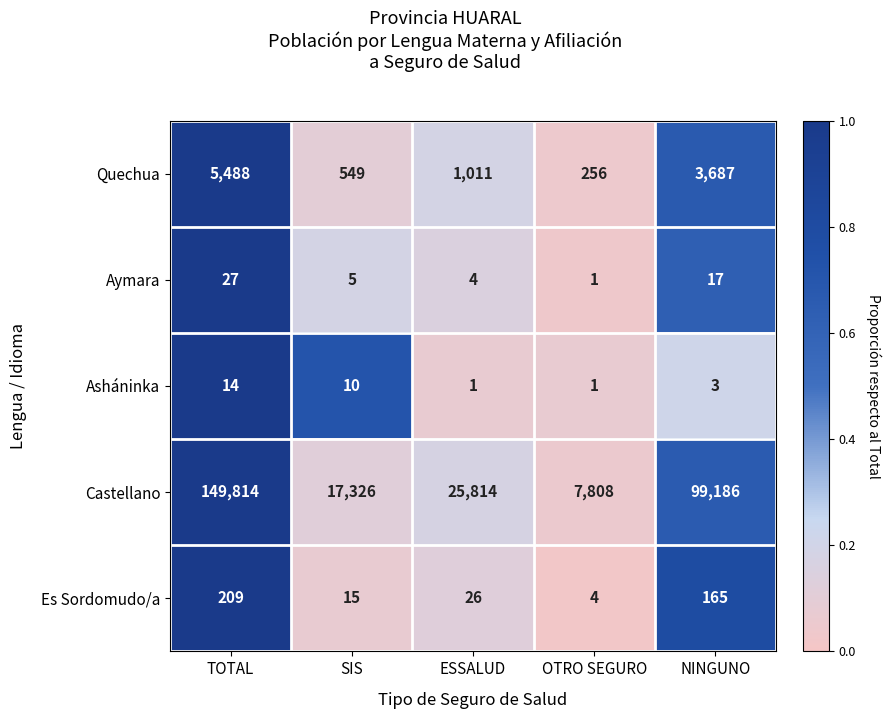

What is the greatest value displayed?

149814